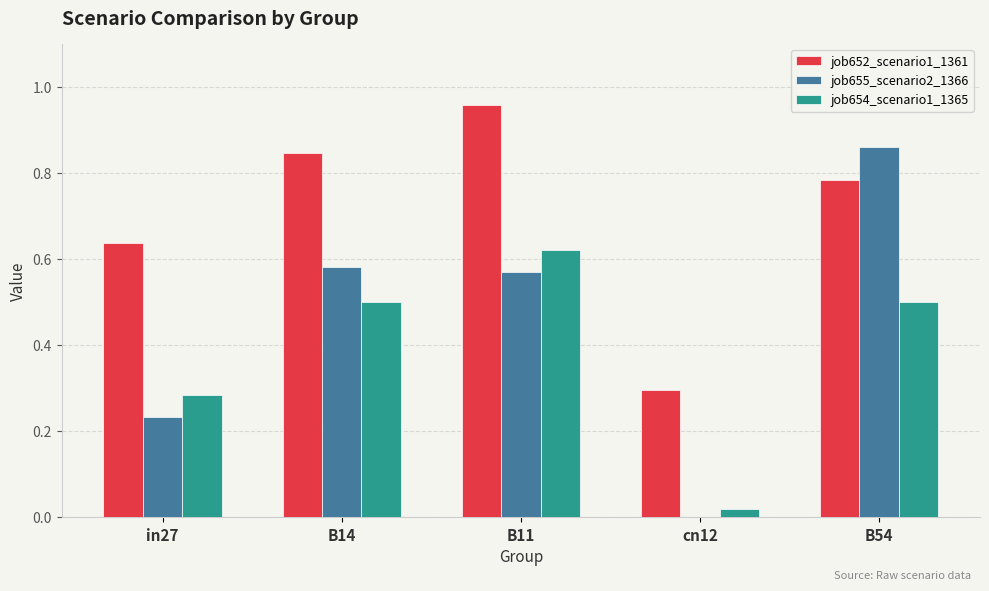

The value of job654_scenario1_1365 at B14 is 0.5. True or false?

True